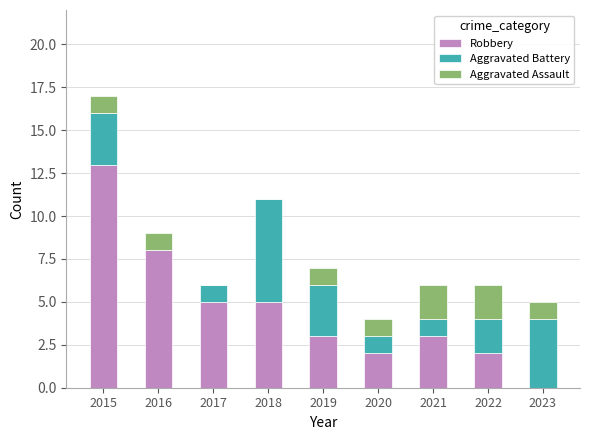

Reading left to right, what are the values for Robbery?

2015=13	2016=8	2017=5	2018=5	2019=3	2020=2	2021=3	2022=2	2023=0